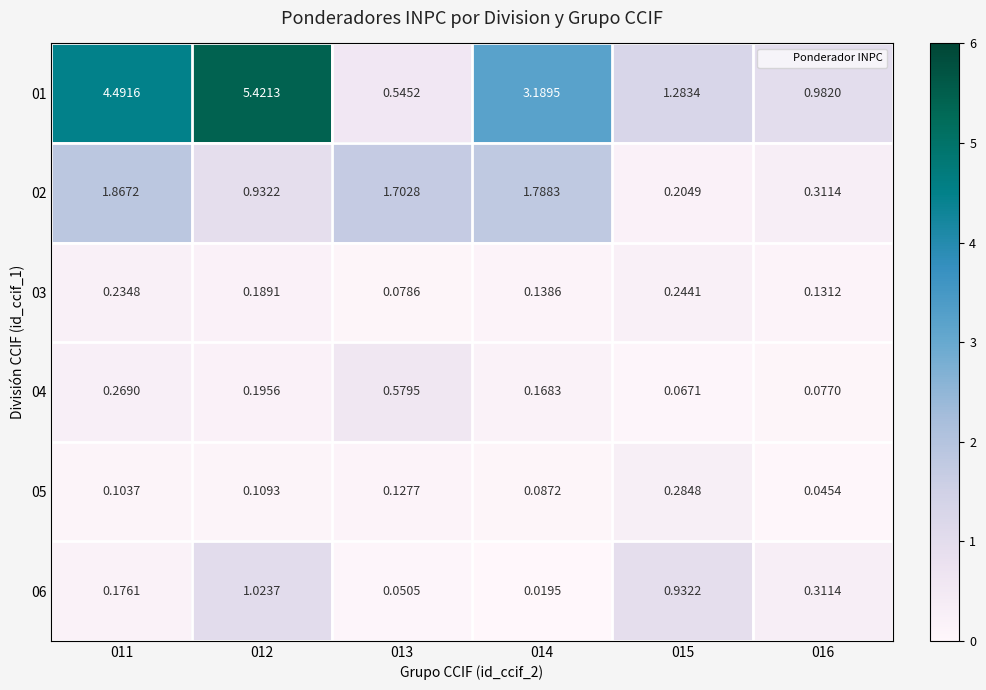

List the series in order of their peak value, highest first.

01, 02, 06, 04, 05, 03